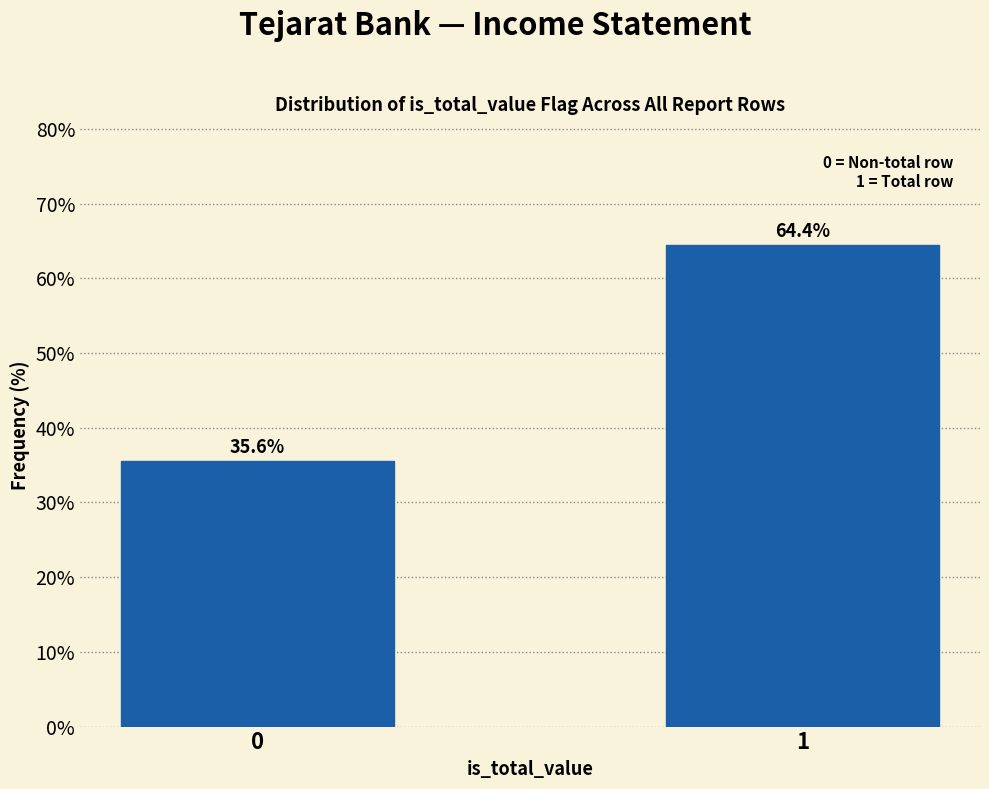

Reading left to right, what are all the values shown in this chart?

0=35.6	1=64.4